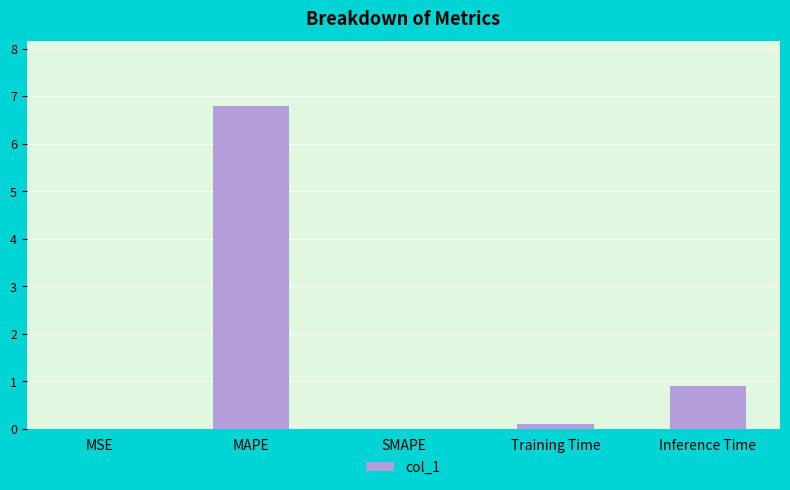

What is the sum of all values?

7.8